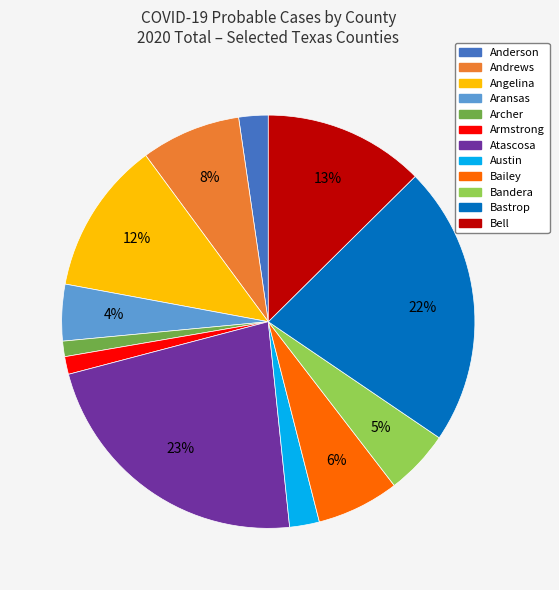

Count the number of slices in the pie.

12